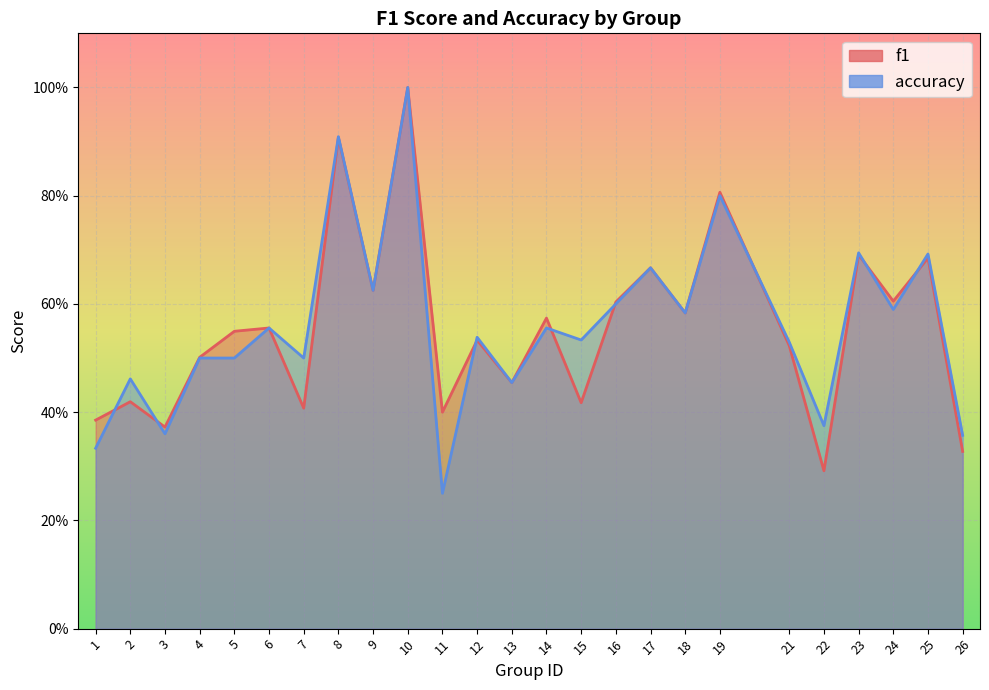

Reading right to left, list all the values displayed in this chart.

f1: 26=0.3	25=0.7	24=0.6	23=0.7	22=0.3	21=0.5	19=0.8	18=0.6	17=0.7	16=0.6	15=0.4	14=0.6	13=0.5	12=0.5	11=0.4	10=1.0	9=0.6	8=0.9	7=0.4	6=0.6	5=0.5	4=0.5	3=0.4	2=0.4	1=0.4
accuracy: 26=0.4	25=0.7	24=0.6	23=0.7	22=0.4	21=0.5	19=0.8	18=0.6	17=0.7	16=0.6	15=0.5	14=0.6	13=0.5	12=0.5	11=0.2	10=1.0	9=0.6	8=0.9	7=0.5	6=0.6	5=0.5	4=0.5	3=0.4	2=0.5	1=0.3